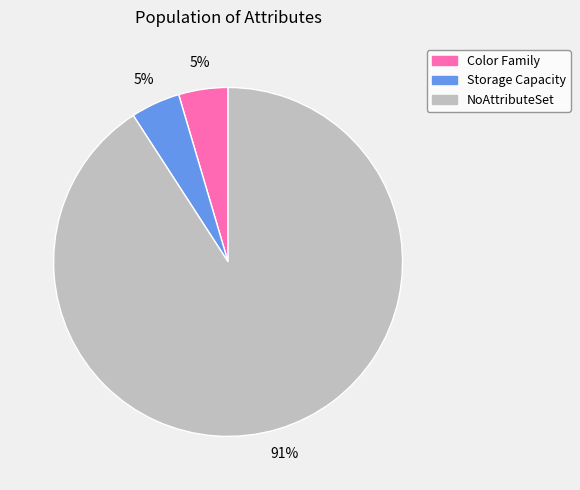

Is NoAttributeSet the majority of the pie?

Yes